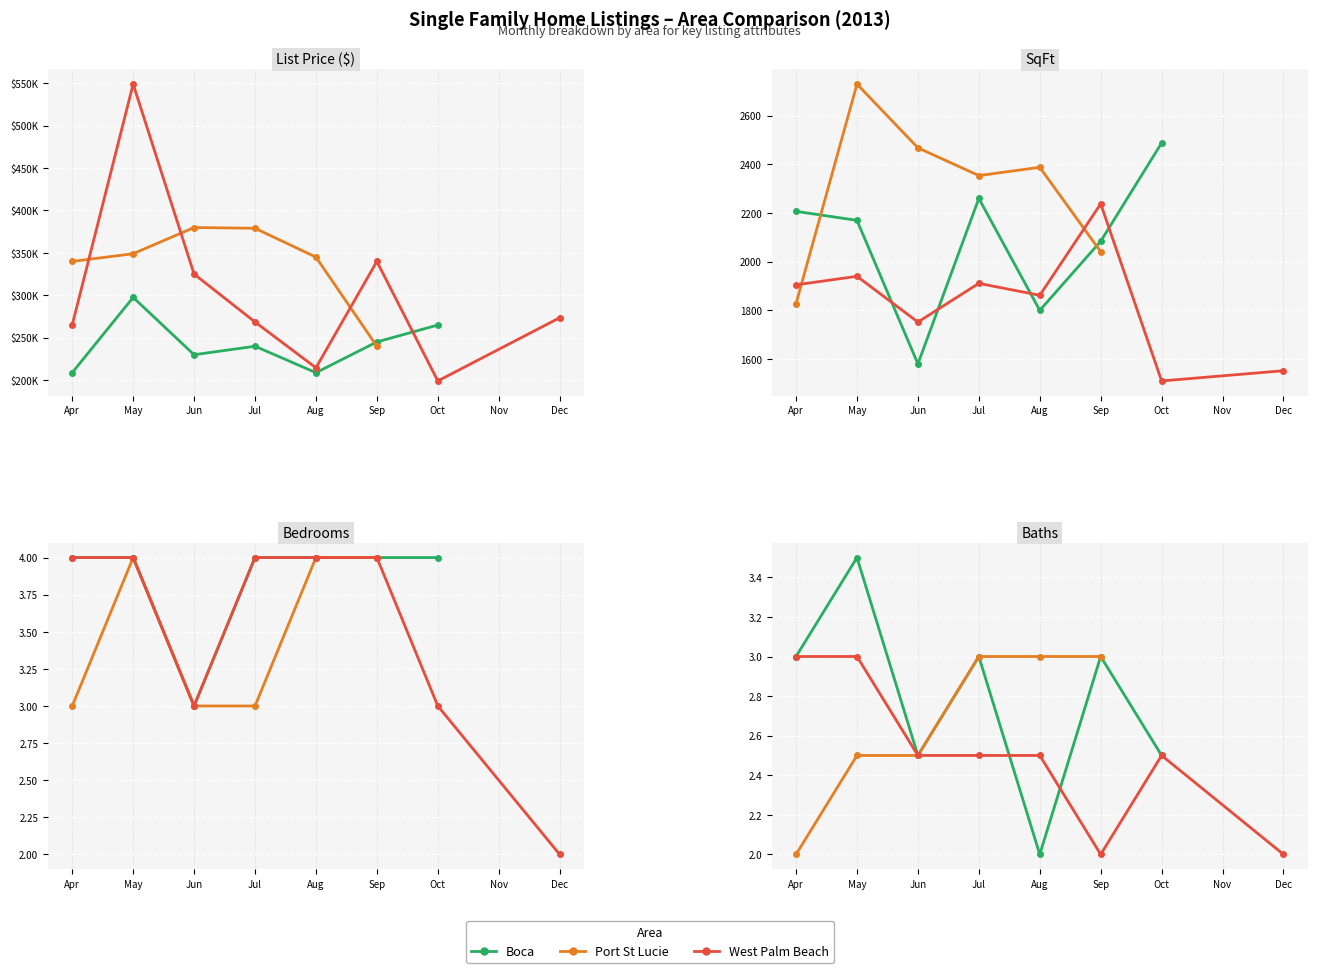

What is the total value across all series at 0?

813650